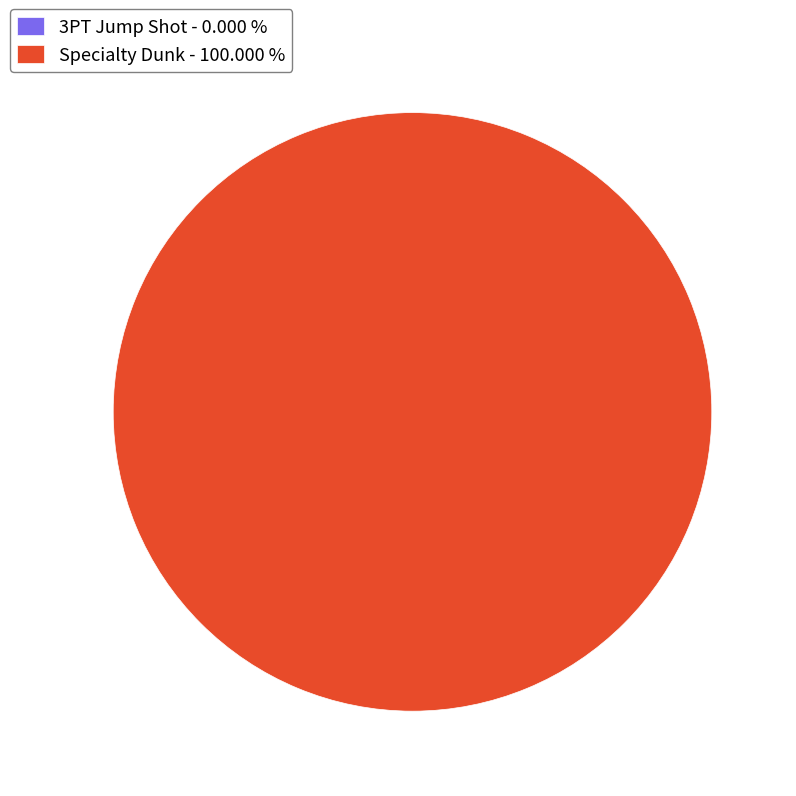

To the nearest percent, what is the difference between the largest and smallest slice percentages?

100%